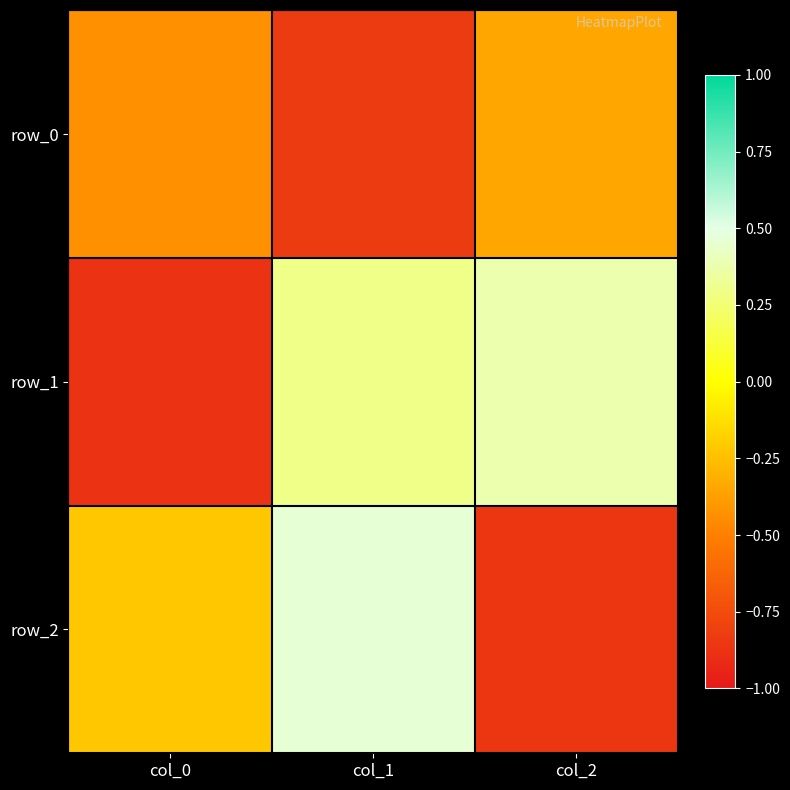

What is the greatest value displayed?

0.5